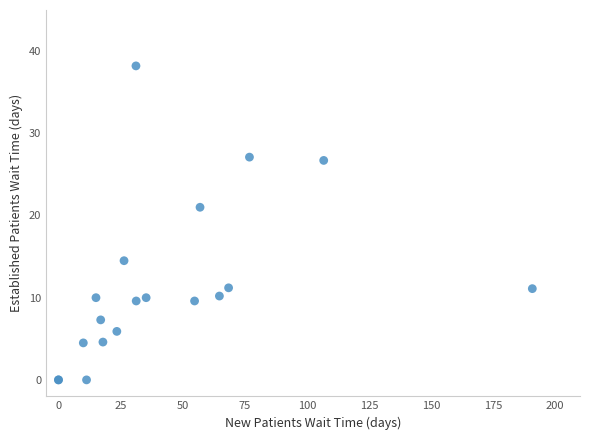

What Y value in the scatter plot is closest to 19?

21.0